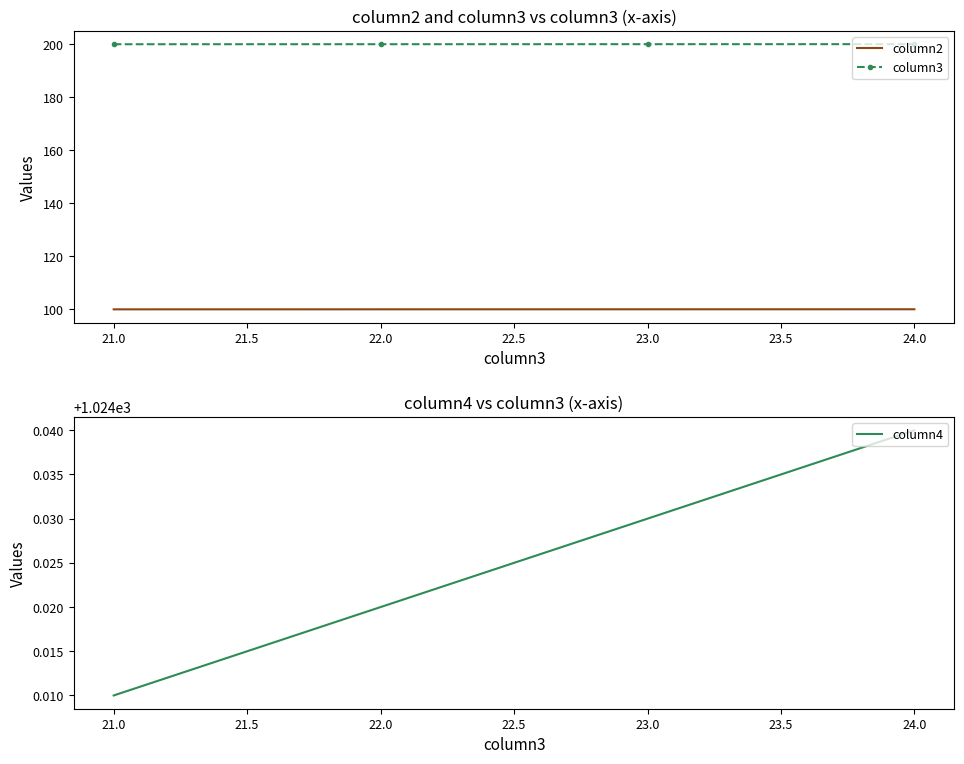

Reading right to left, what are all the values shown in this chart?

column2: 100.0	100.0	100.0	100.0
column3: 200.0	200.0	200.0	200.0
column4: 1024.0	1024.0	1024.0	1024.0